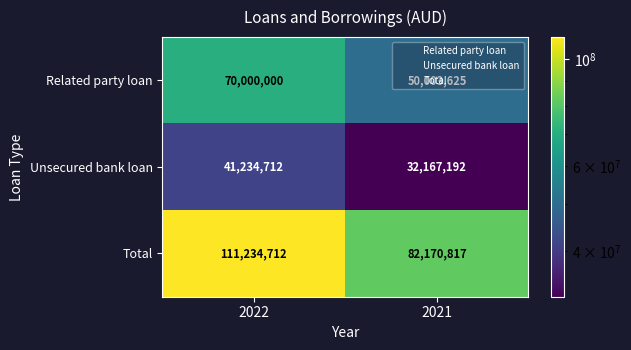

What is the maximum value shown in the chart?

111234712